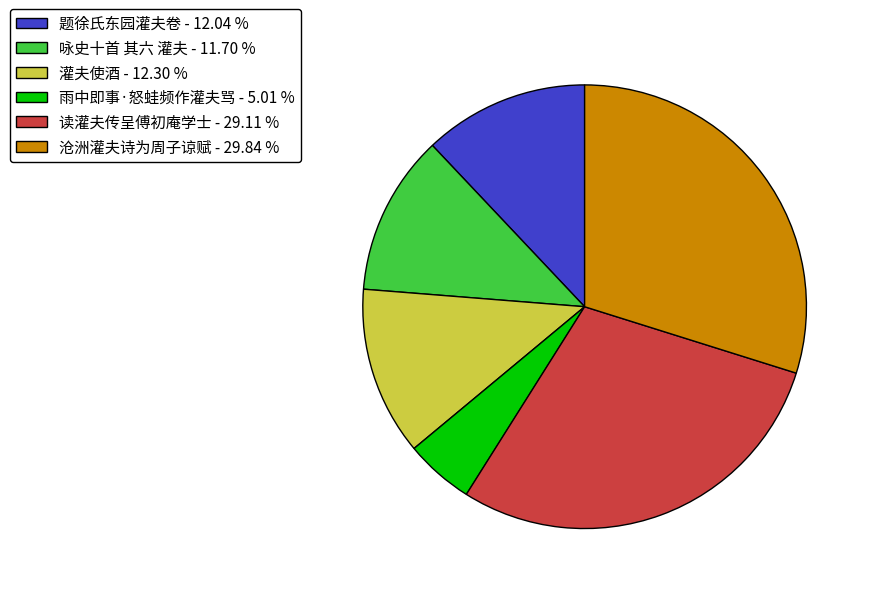

Do 咏史十首 其六 灌夫 - 11.70 % and 灌夫使酒 - 12.30 % together represent more than half of the pie?

No